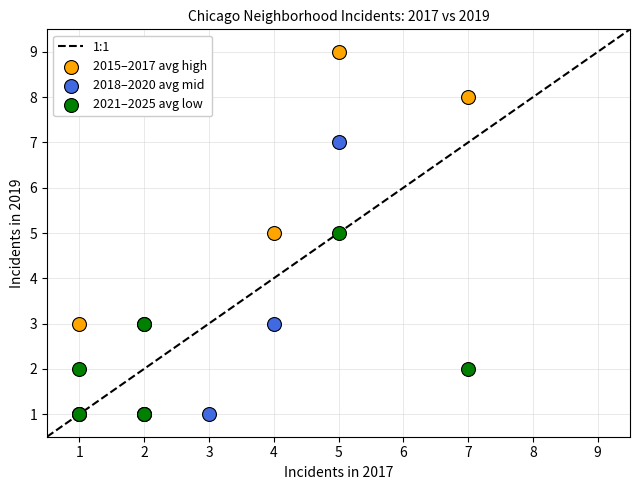

Which series reaches the maximum Y coordinate?

2015–2017 avg high